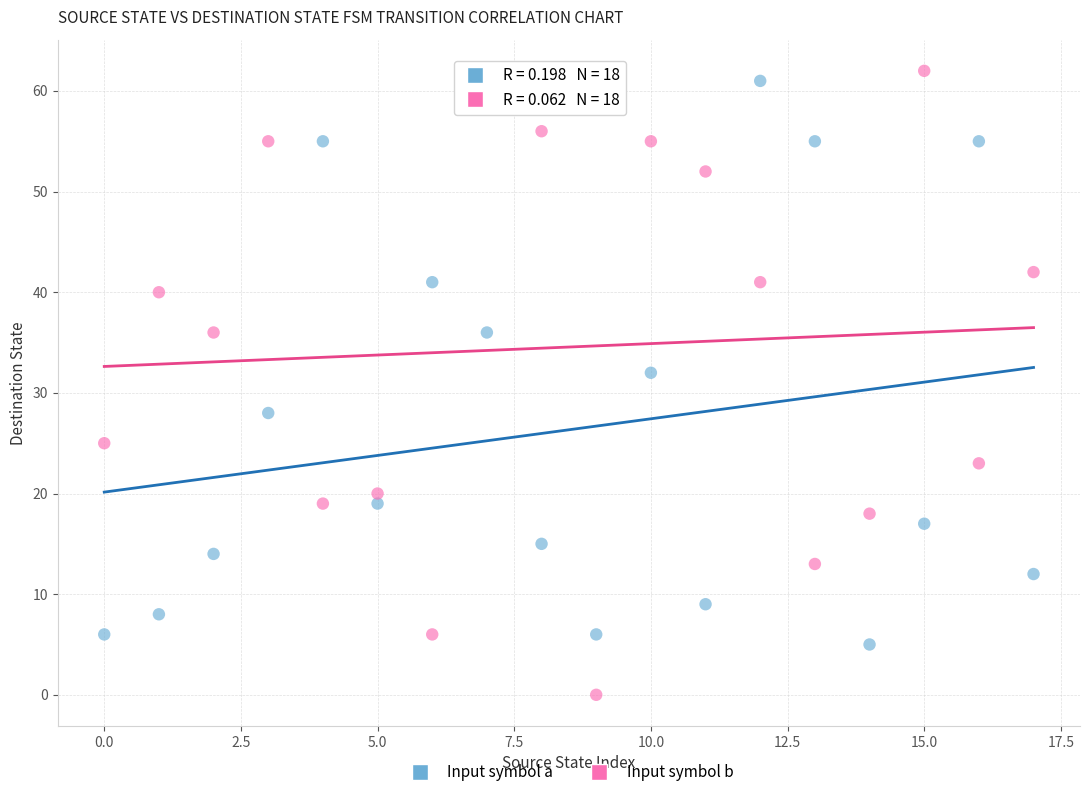

Across all series, what Y value is closest to 31?

32